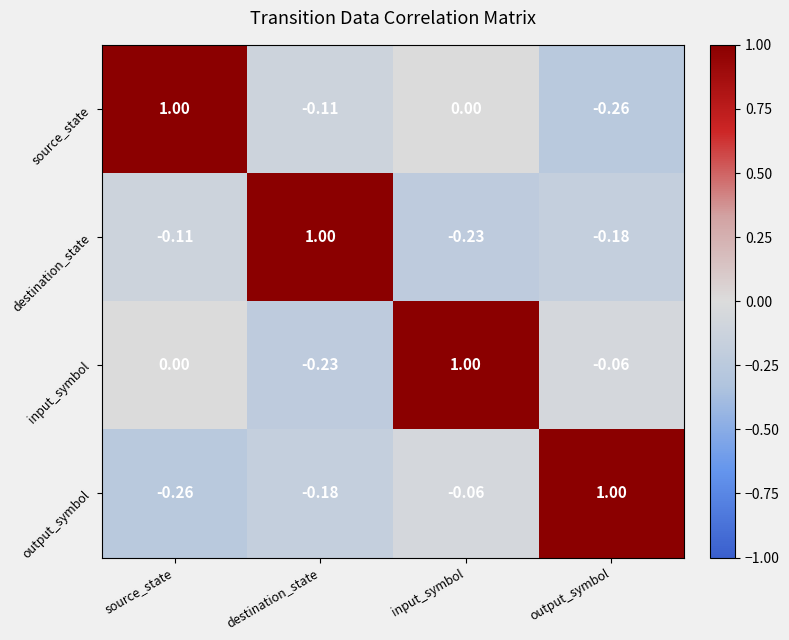

How many data points does each series have?

4